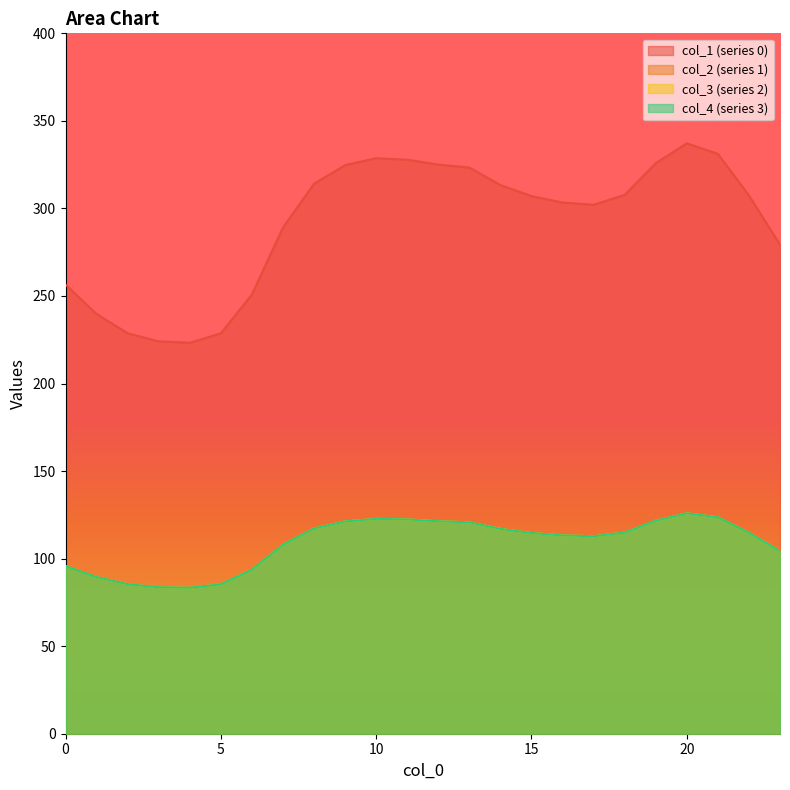

The 1 series shows 104.3 at 23. True or false?

True